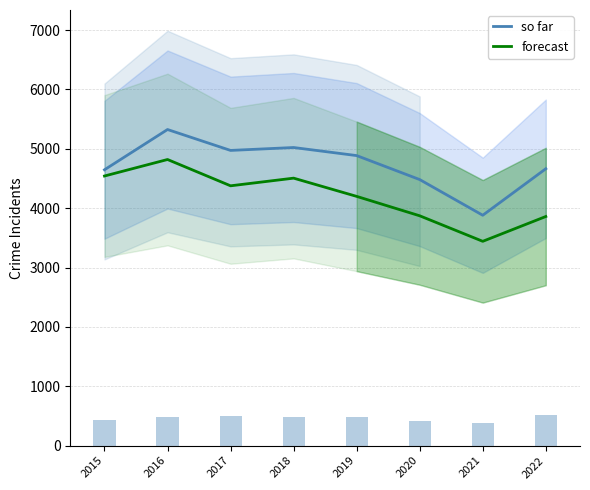

Between 2021 and 2019, which is larger?

2019